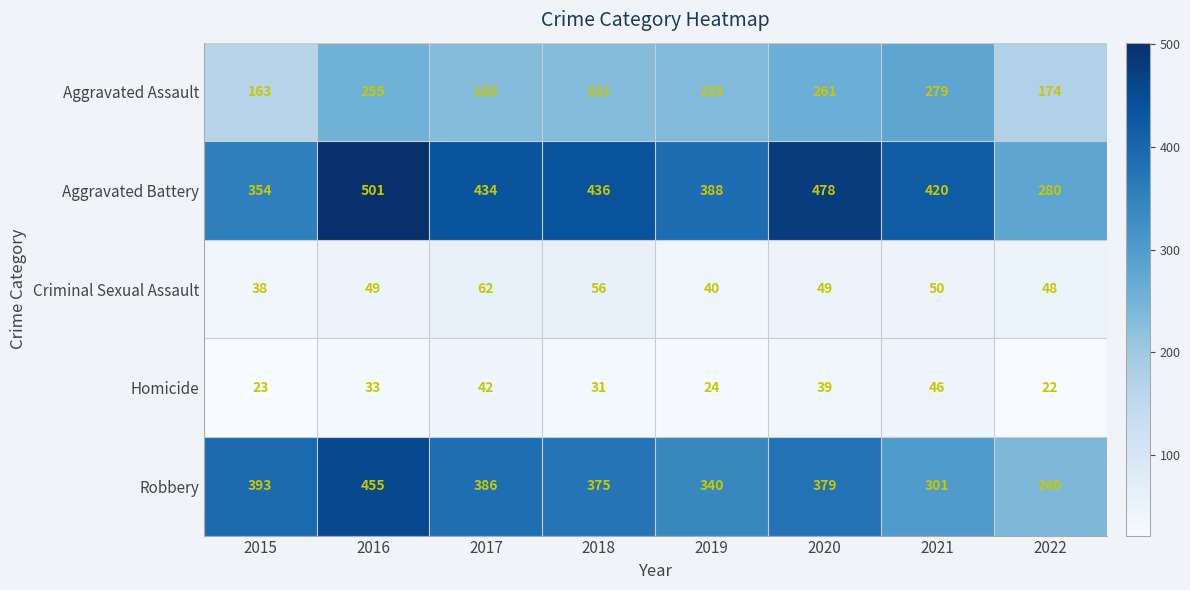

List the series in order of their peak value, highest first.

Aggravated Battery, Robbery, Aggravated Assault, Criminal Sexual Assault, Homicide